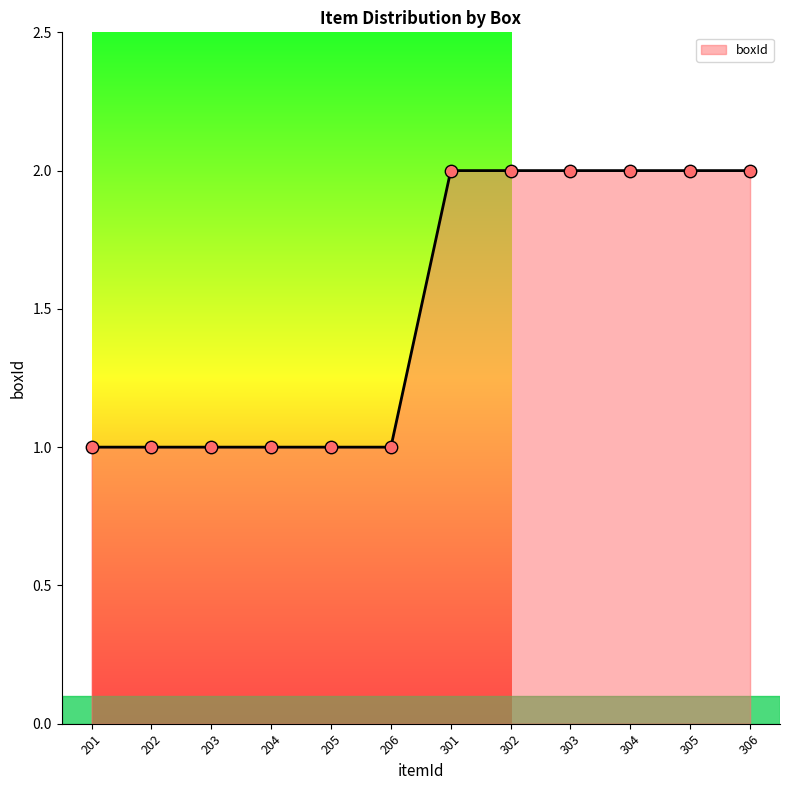

Between 305 and 205, which is larger?

305